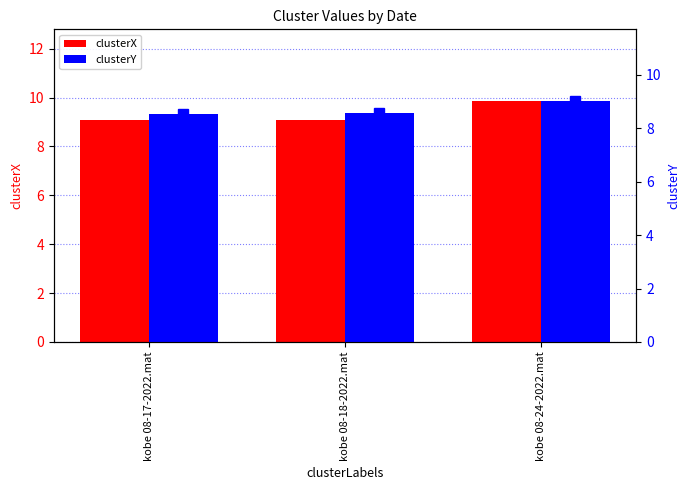

List the labels in order of clusterY value, largest first.

kobe 08-24-2022.mat, kobe 08-18-2022.mat, kobe 08-17-2022.mat